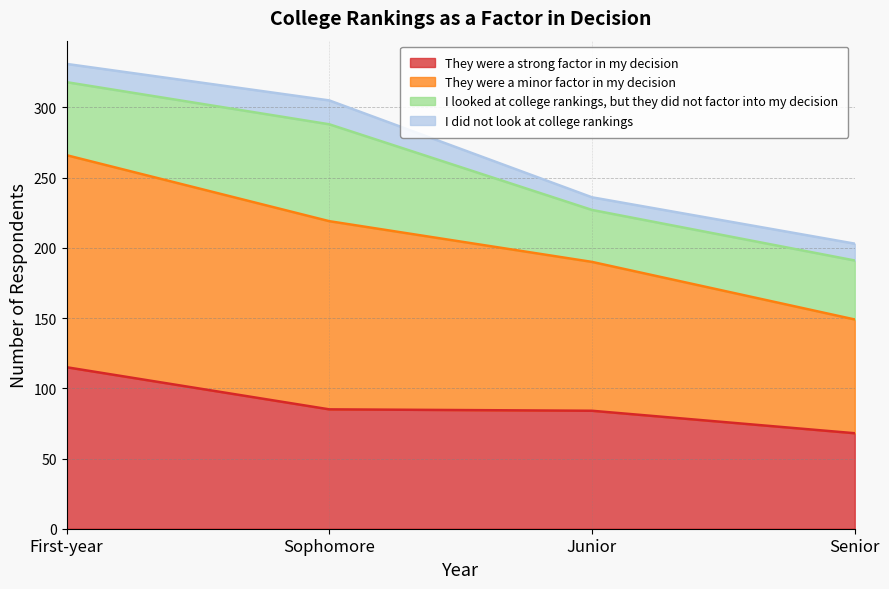

What is the difference between the They were a strong factor in my decision values at First-year and Senior?

47